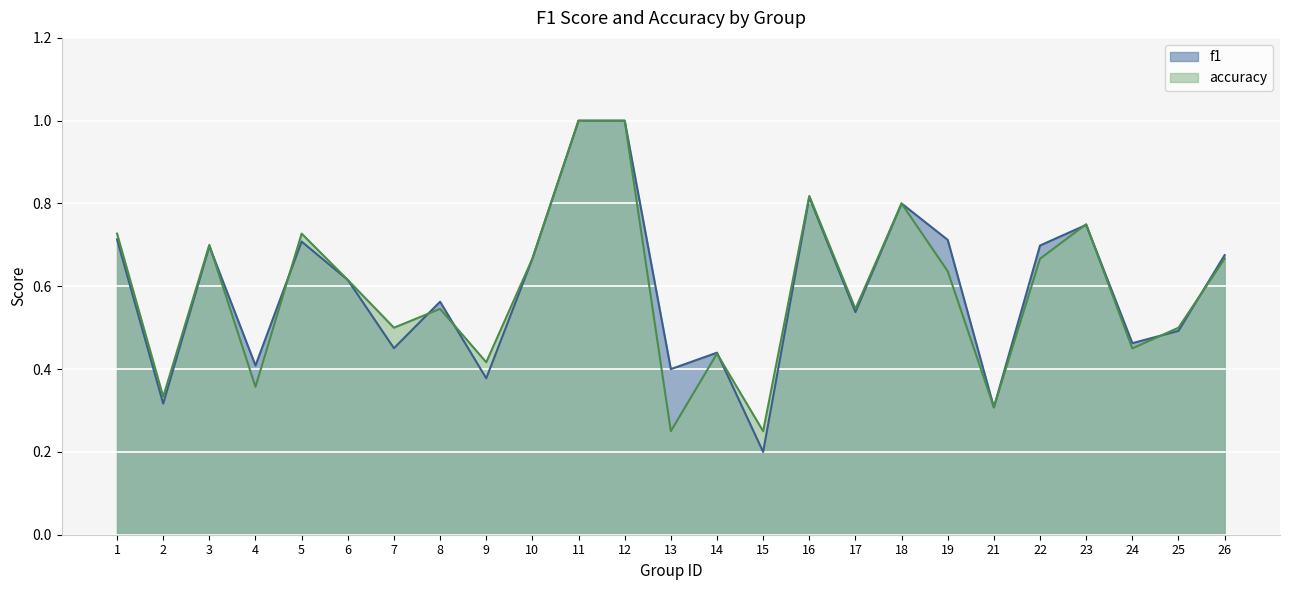

Where is accuracy nearest to the value 0?

13